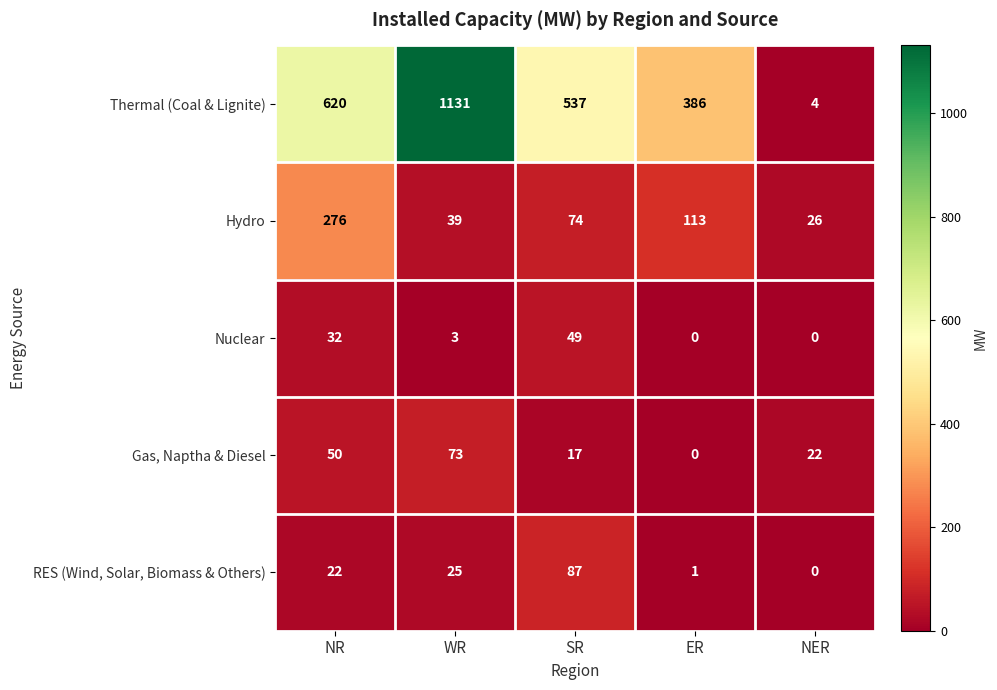

What is the highest value of the Gas, Naptha & Diesel series?

73